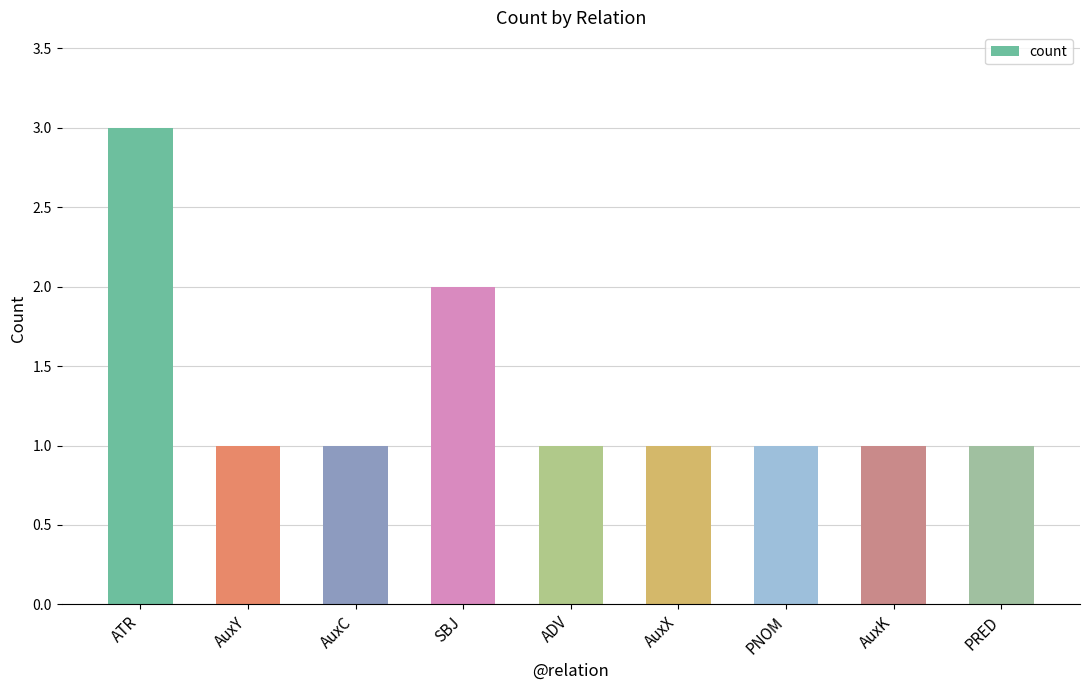

The chart shows a value of 1 at PRED. True or false?

True